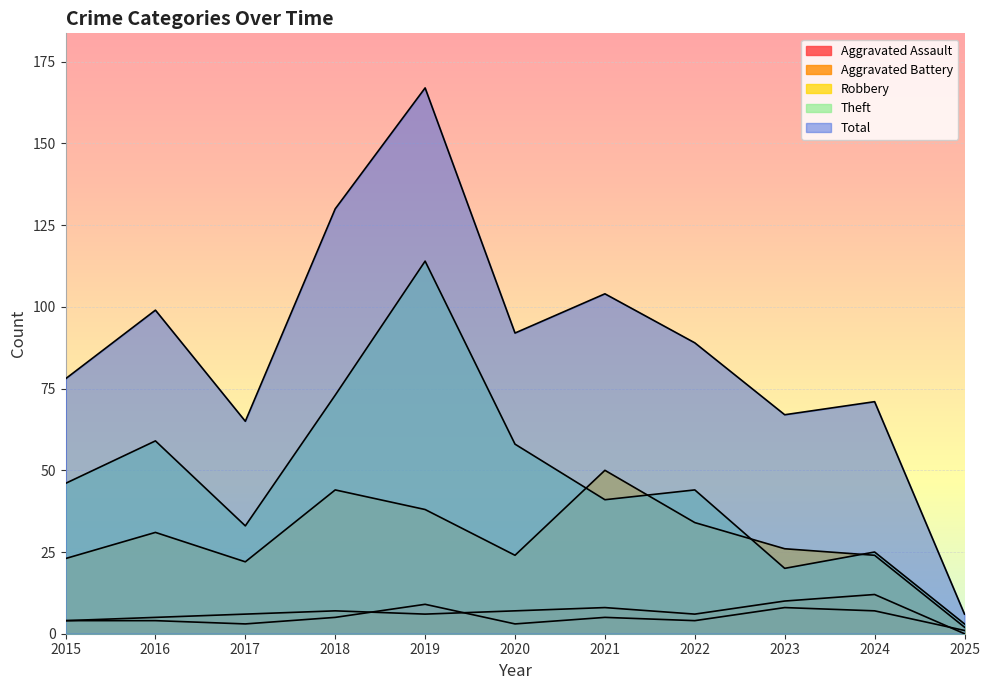

How many data points in Robbery are above 26?

5